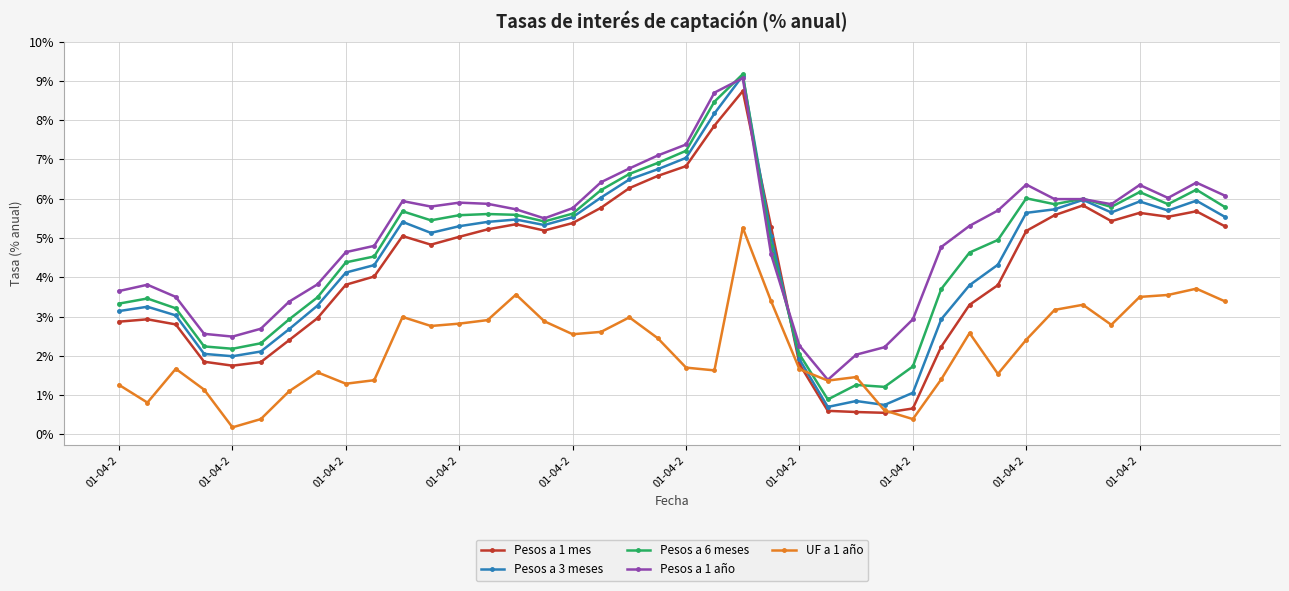

True or false: Pesos a 6 meses has more than 2 interior local peaks.

True